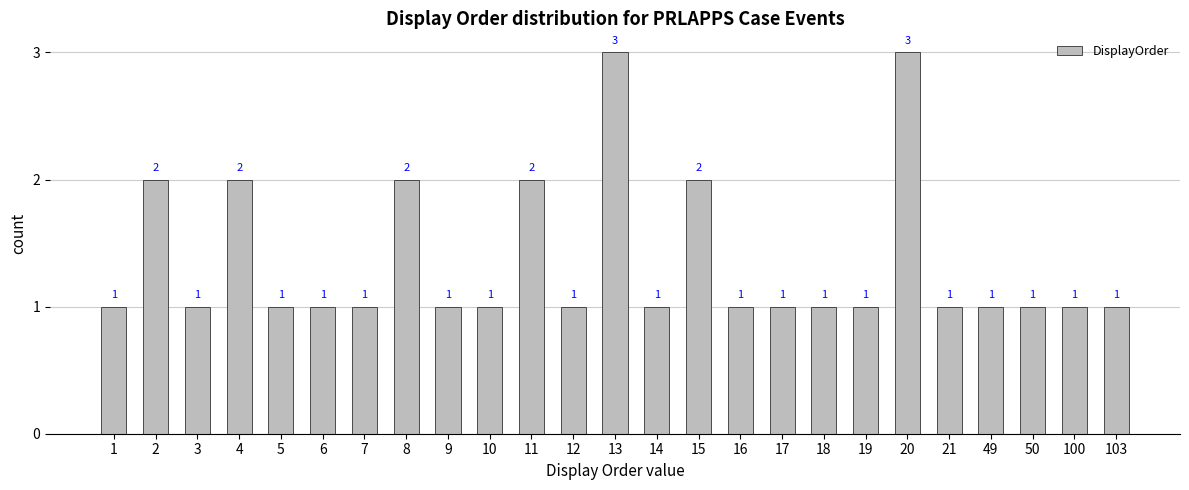

The value at 20 is 1. True or false?

False